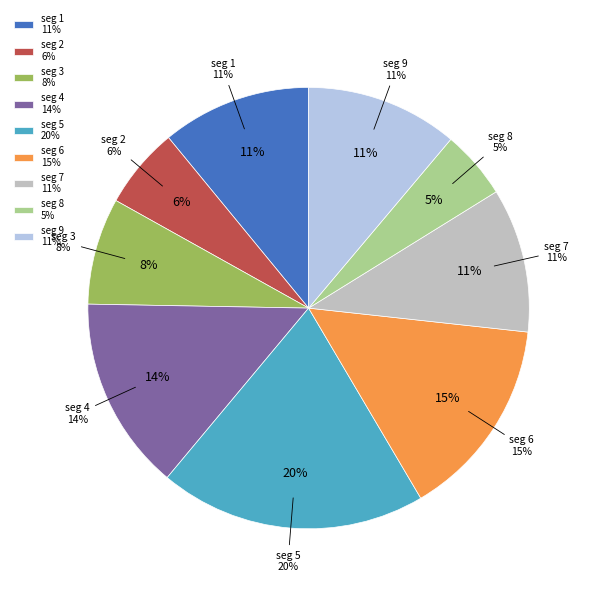

What is the total percentage of signal segment 1 and signal segment 3?

18.8%